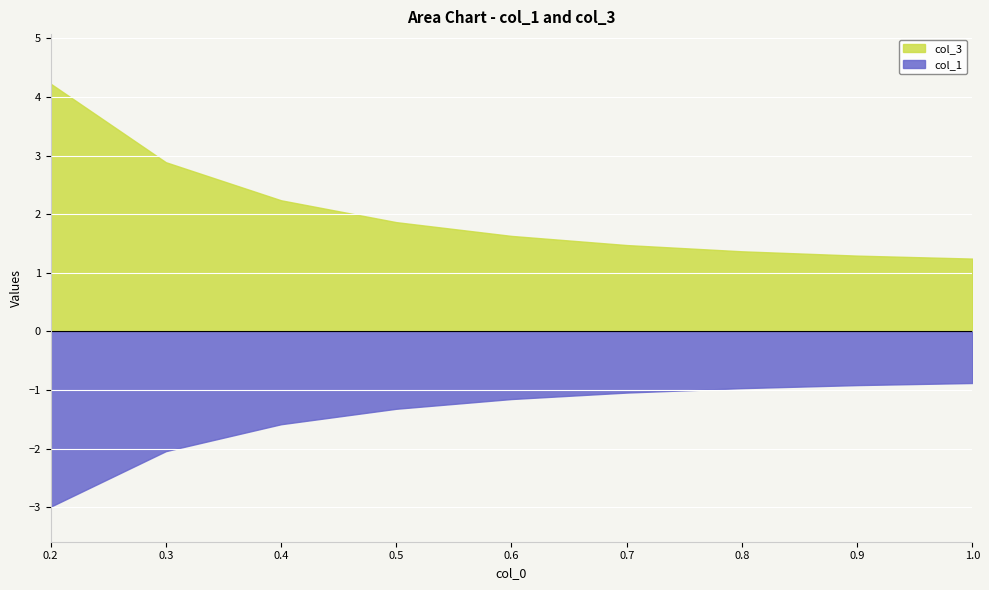

What is the difference between the highest and lowest values at 0.9?

2.2